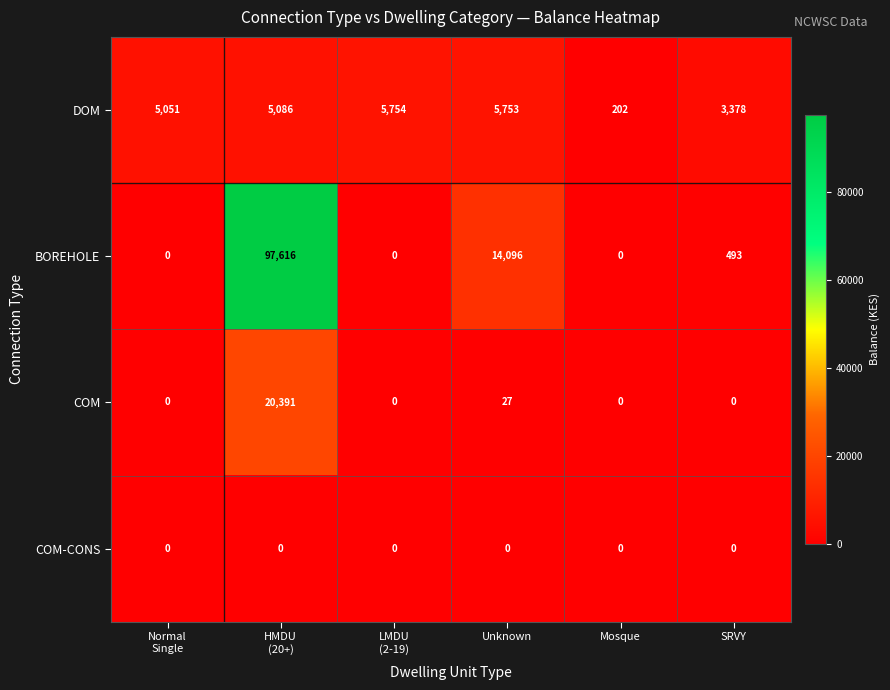

Reading left to right, transcribe all the data shown in this chart.

DOM: 5051	5086	5754	5753	202	3378
BOREHOLE: 0	97616	0	14096	0	493
COM: 0	20391	0	27	0	0
COM-CONS: 0	0	0	0	0	0